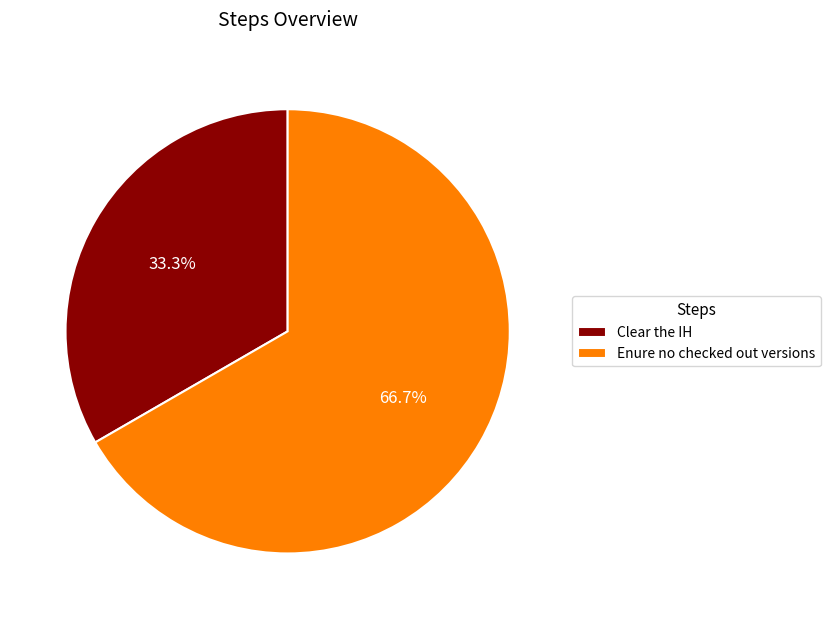

Is there any slice that represents more than half of the pie?

Yes